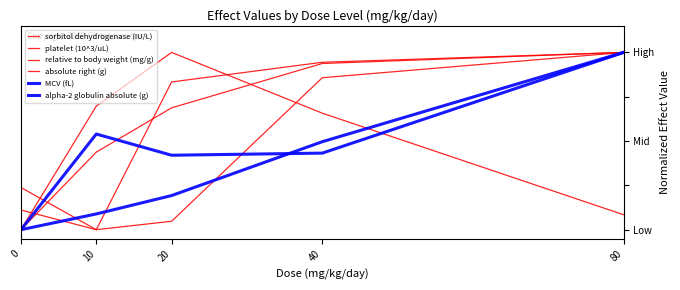

Which series has the widest spread of values?

sorbitol dehydrogenase (IU/L)